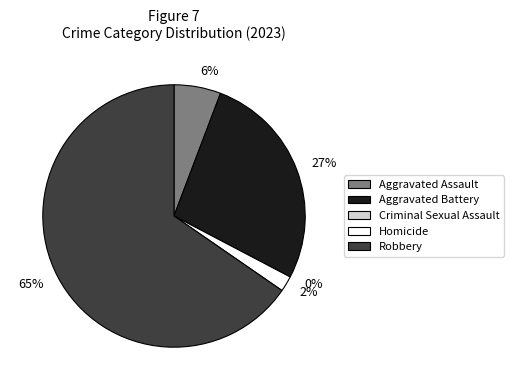

Rank the categories by value from lowest to highest.

Criminal Sexual Assault, Homicide, Aggravated Assault, Aggravated Battery, Robbery